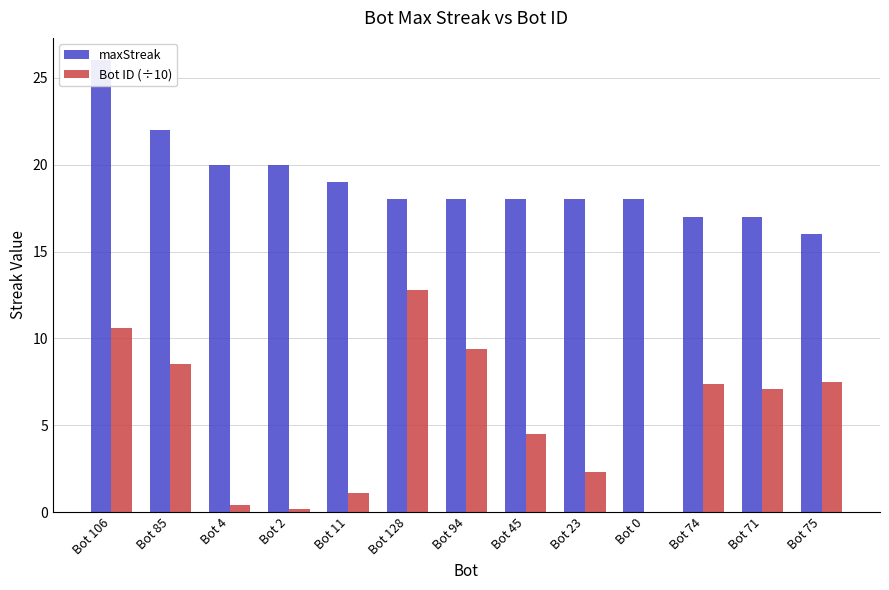

What is the label of the 2nd bar from the right?

Bot 71